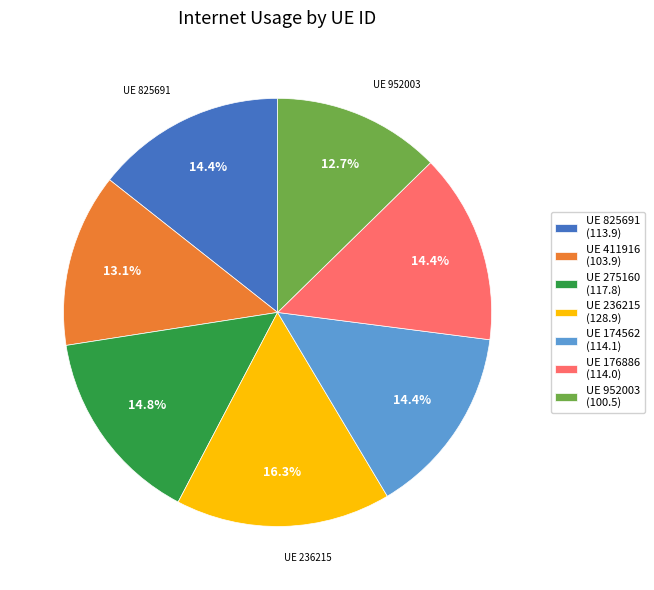

Between UE 174562 (114.1) and UE 411916 (103.9), which is larger?

UE 174562 (114.1)